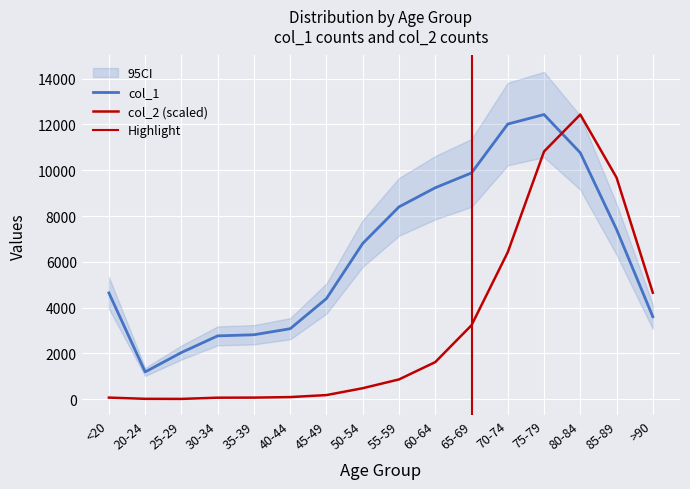

What is the greatest value displayed?

12434.0